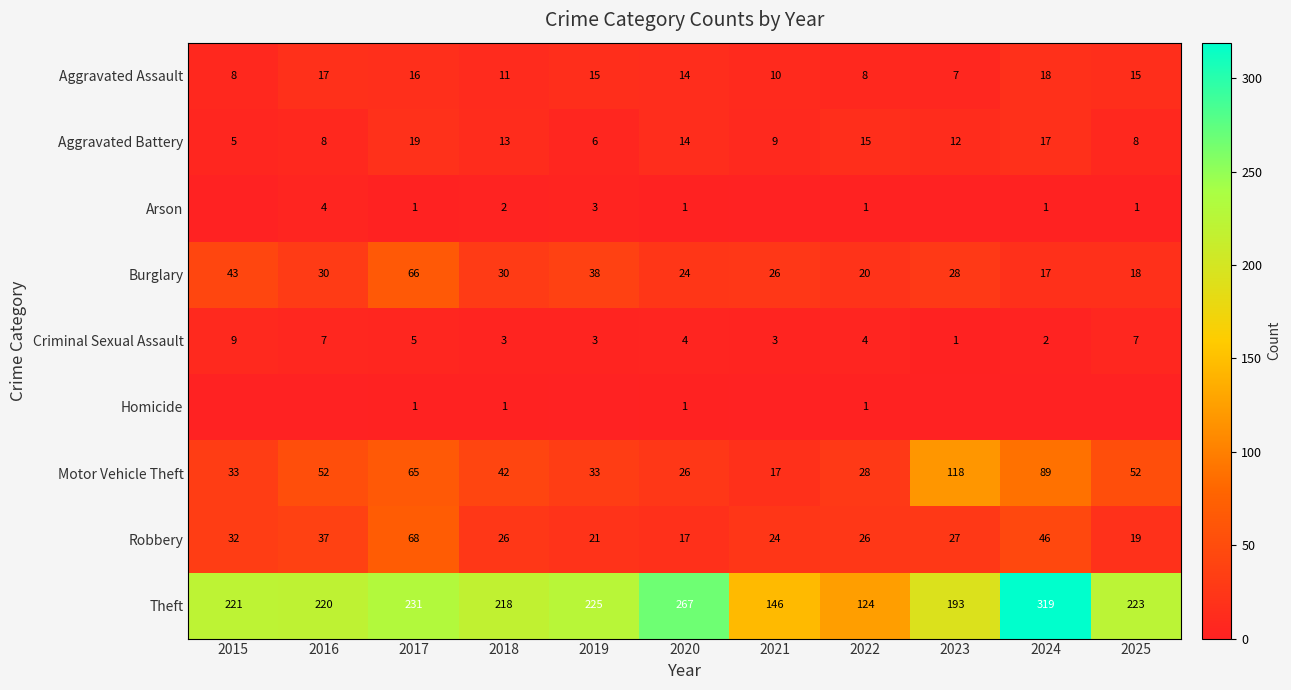

Is it true that Aggravated Assault equals 8 at 2015?

True